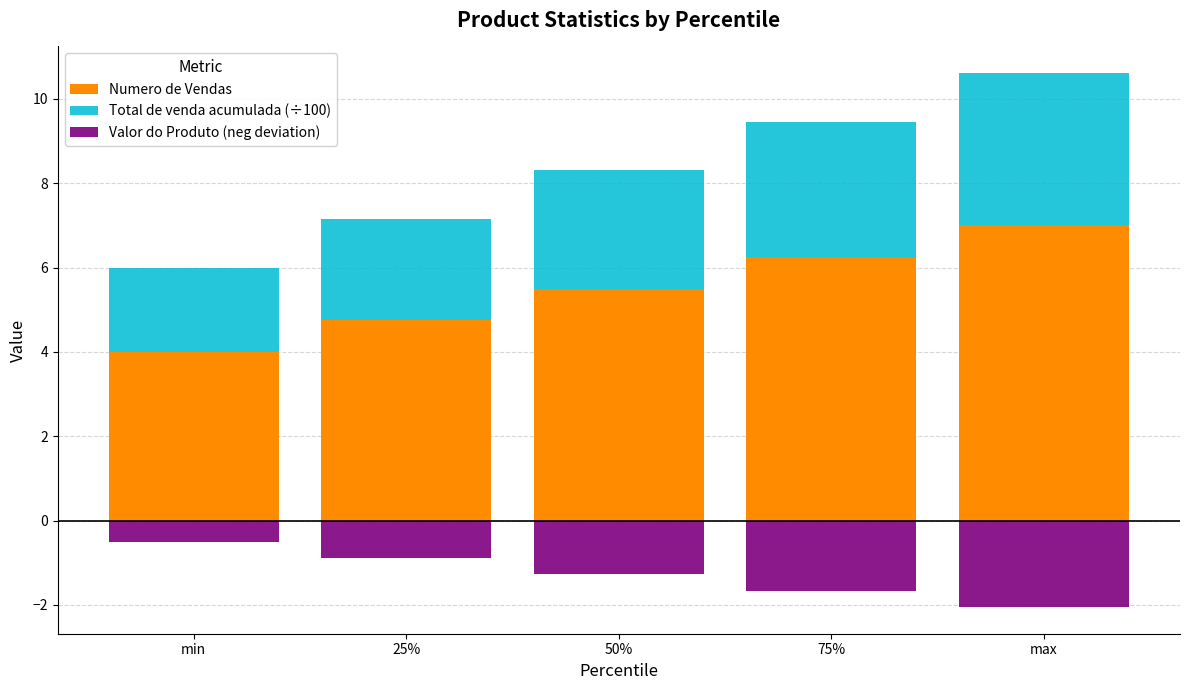

Rank the series at 75% from lowest to highest value.

Valor do Produto (neg deviation), Total de venda acumulada (÷100), Numero de Vendas